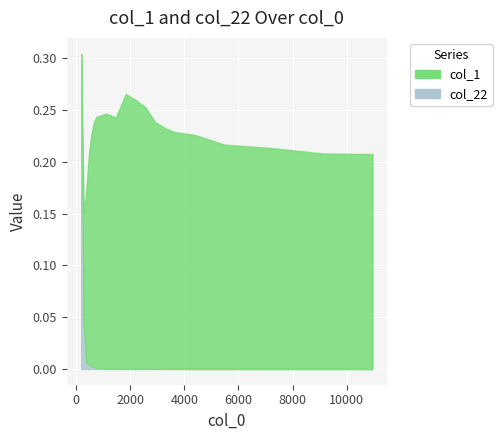

Which series ends up on top after the final intersection of col_22 and col_1?

col_1